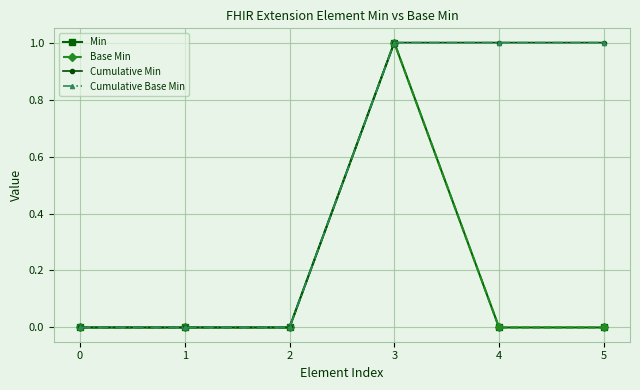

Reading left to right, what are all the values shown in this chart?

Min: 0=0	1=0	2=0	3=1	4=0	5=0
Base Min: 0=0	1=0	2=0	3=1	4=0	5=0
Cumulative Min: 0=0	1=0	2=0	3=1	4=1	5=1
Cumulative Base Min: 0=0	1=0	2=0	3=1	4=1	5=1